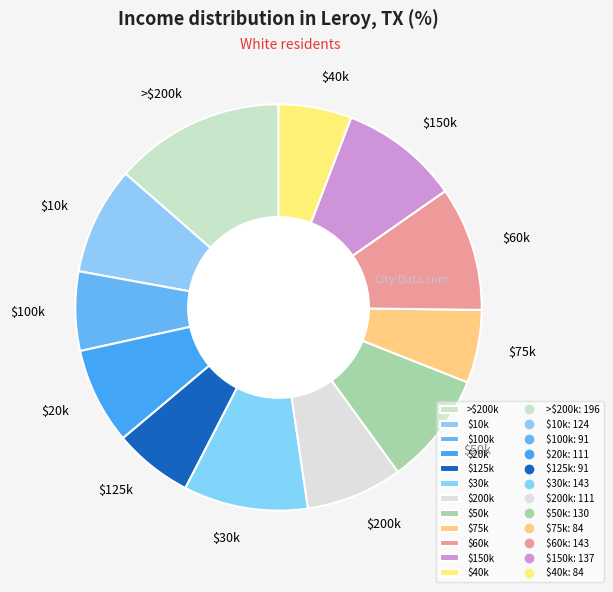

Which slice is the largest?

>$200k